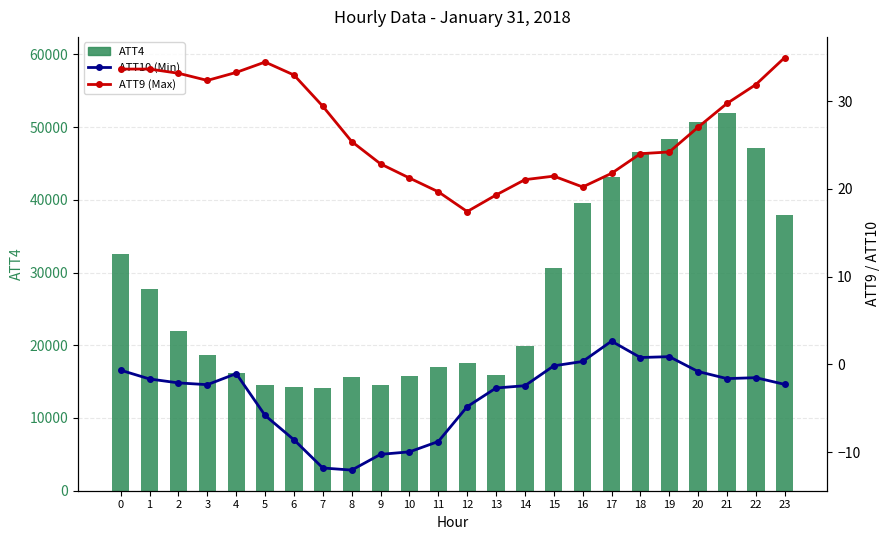

The value of ATT9 (Max) at 11 is 19.7. True or false?

True